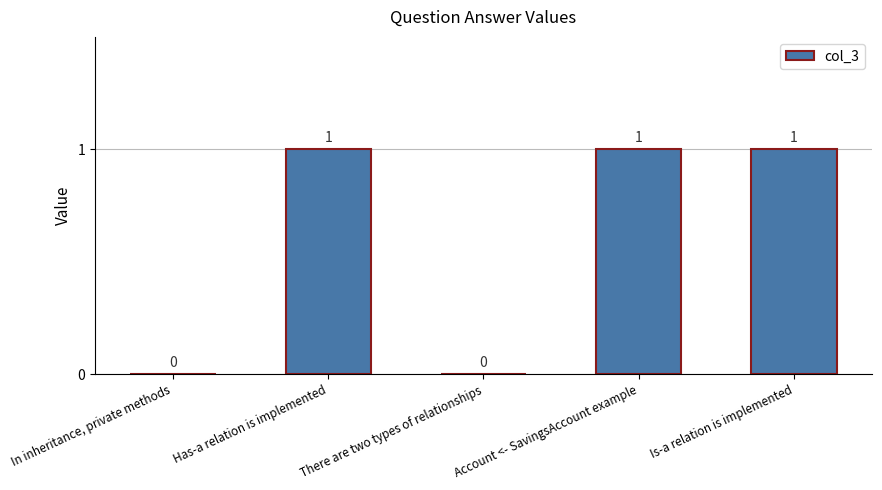

What is the maximum value shown in the chart?

1